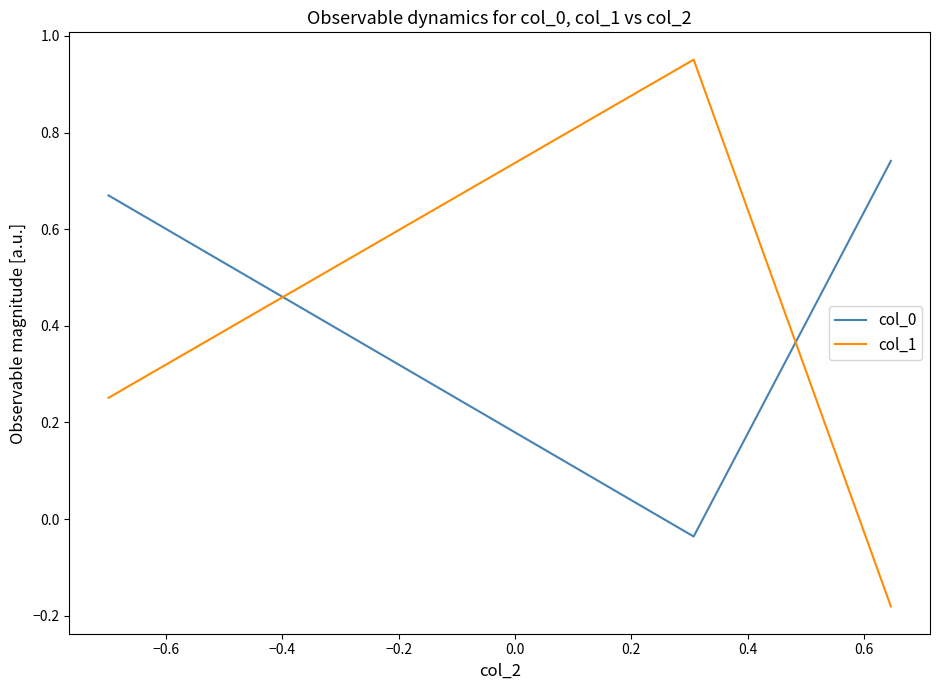

At how many categories does at least one series exceed 0?

3